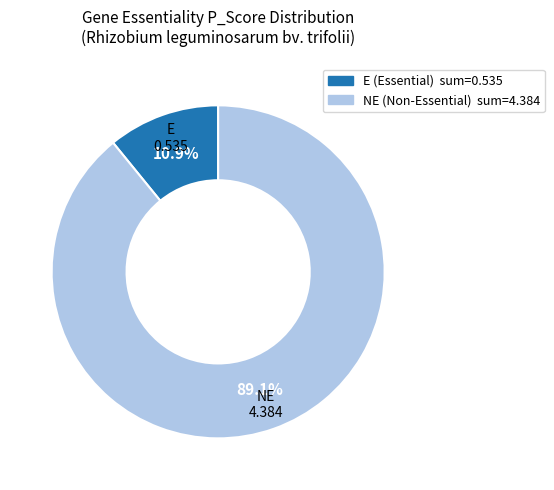

What is the majority slice?

NE